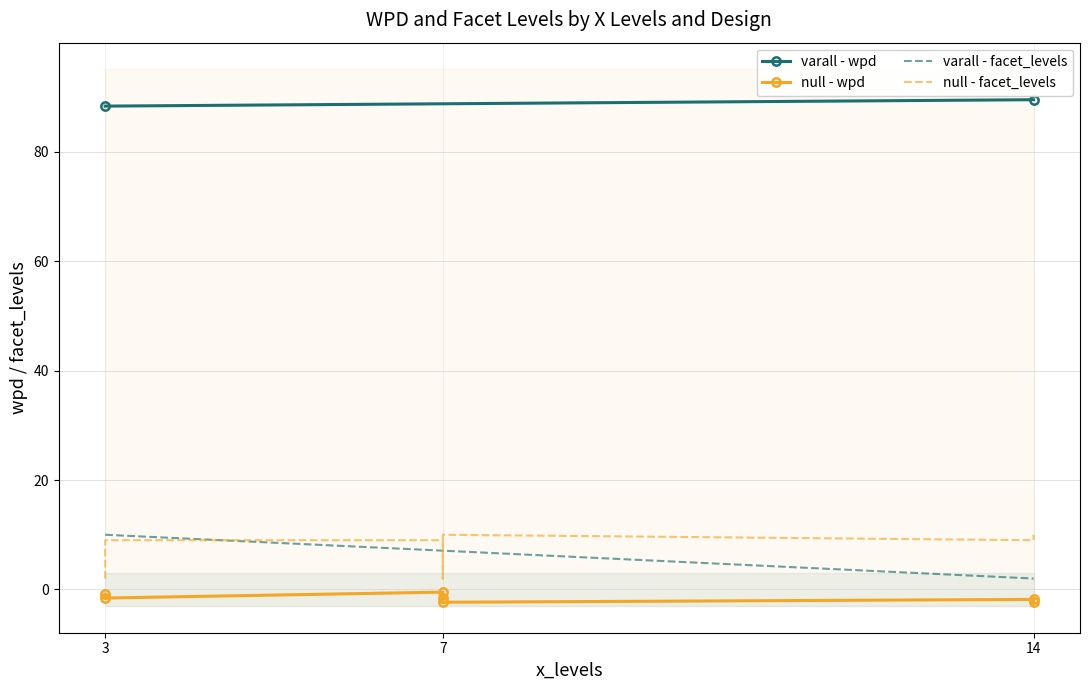

True or false: facet_levels has more than 0 interior local peaks.

True